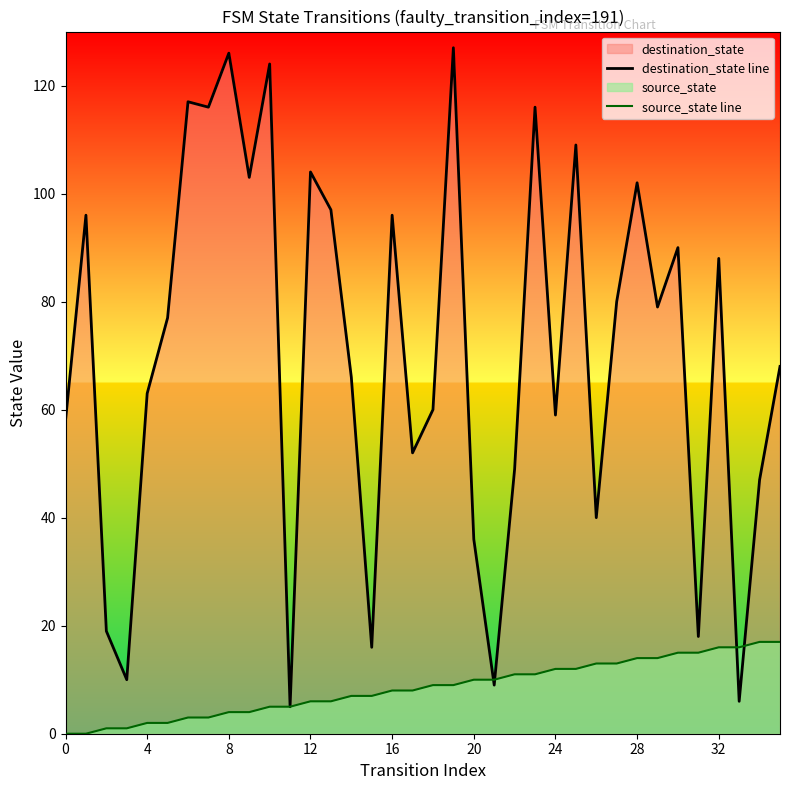

What is the difference between the source_state line values at 28 and 26?

1